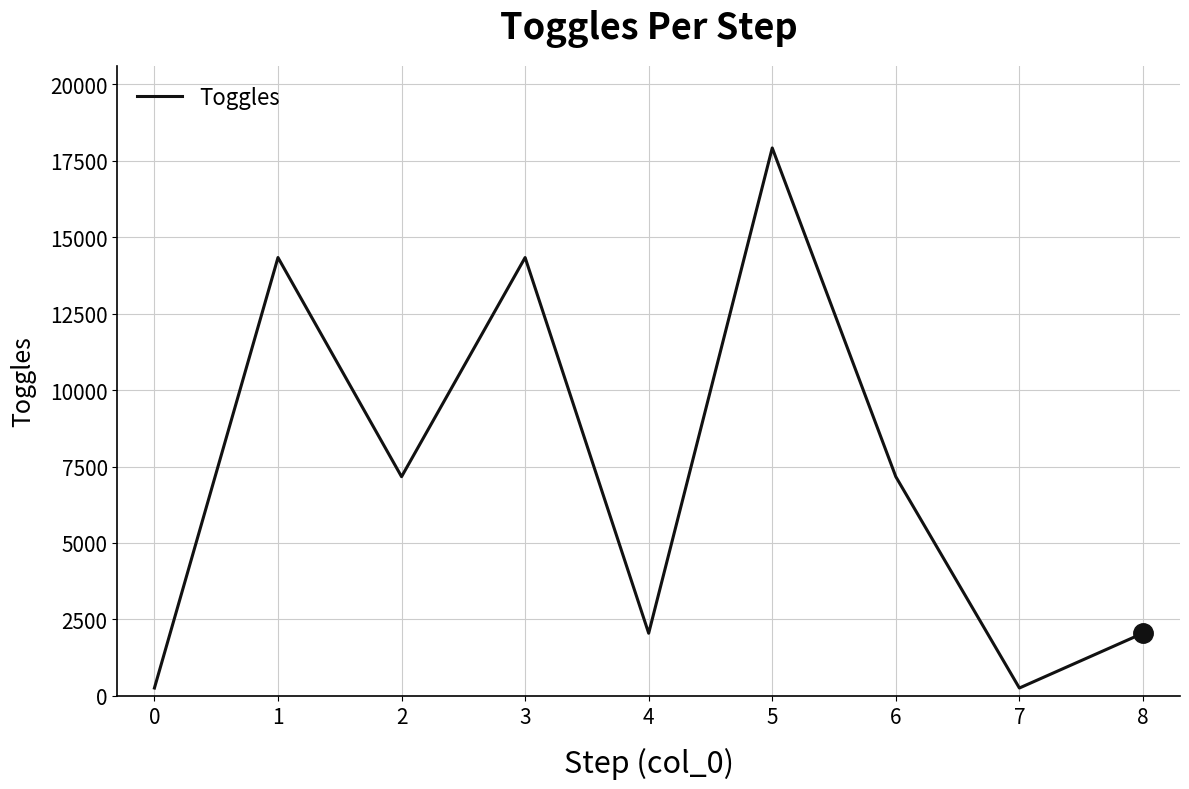

What is the difference between the maximum and minimum values?

17664